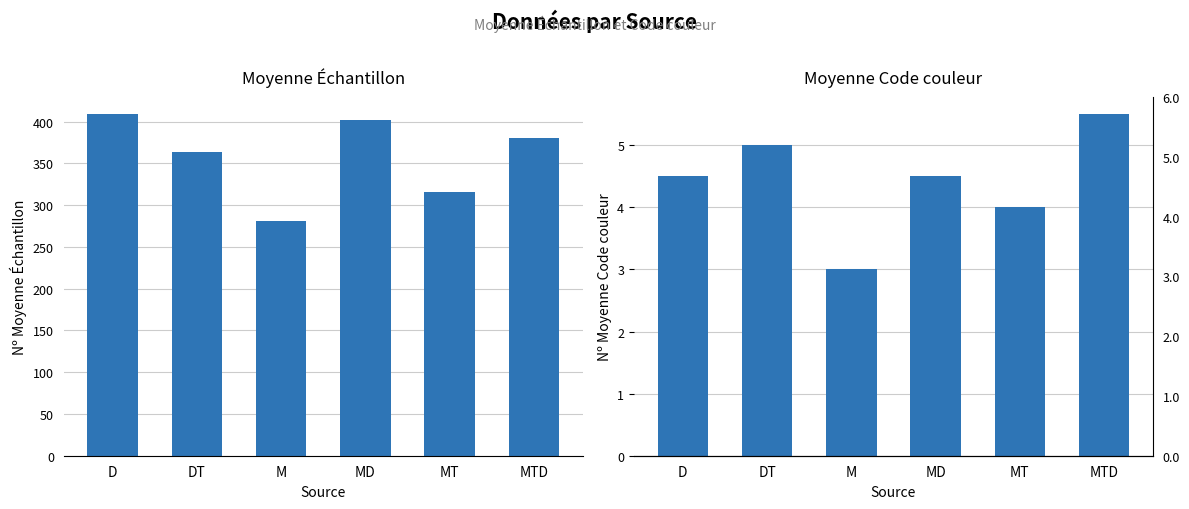

At which label does Moyenne Échantillon first exceed 381?

D